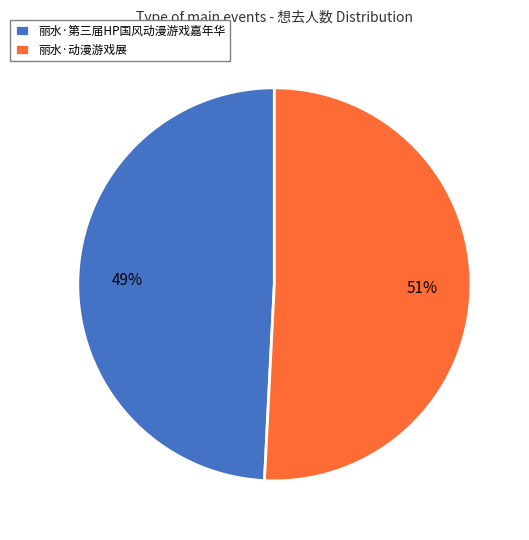

True or false: 丽水·动漫游戏展 accounts for 51% of the total.

True